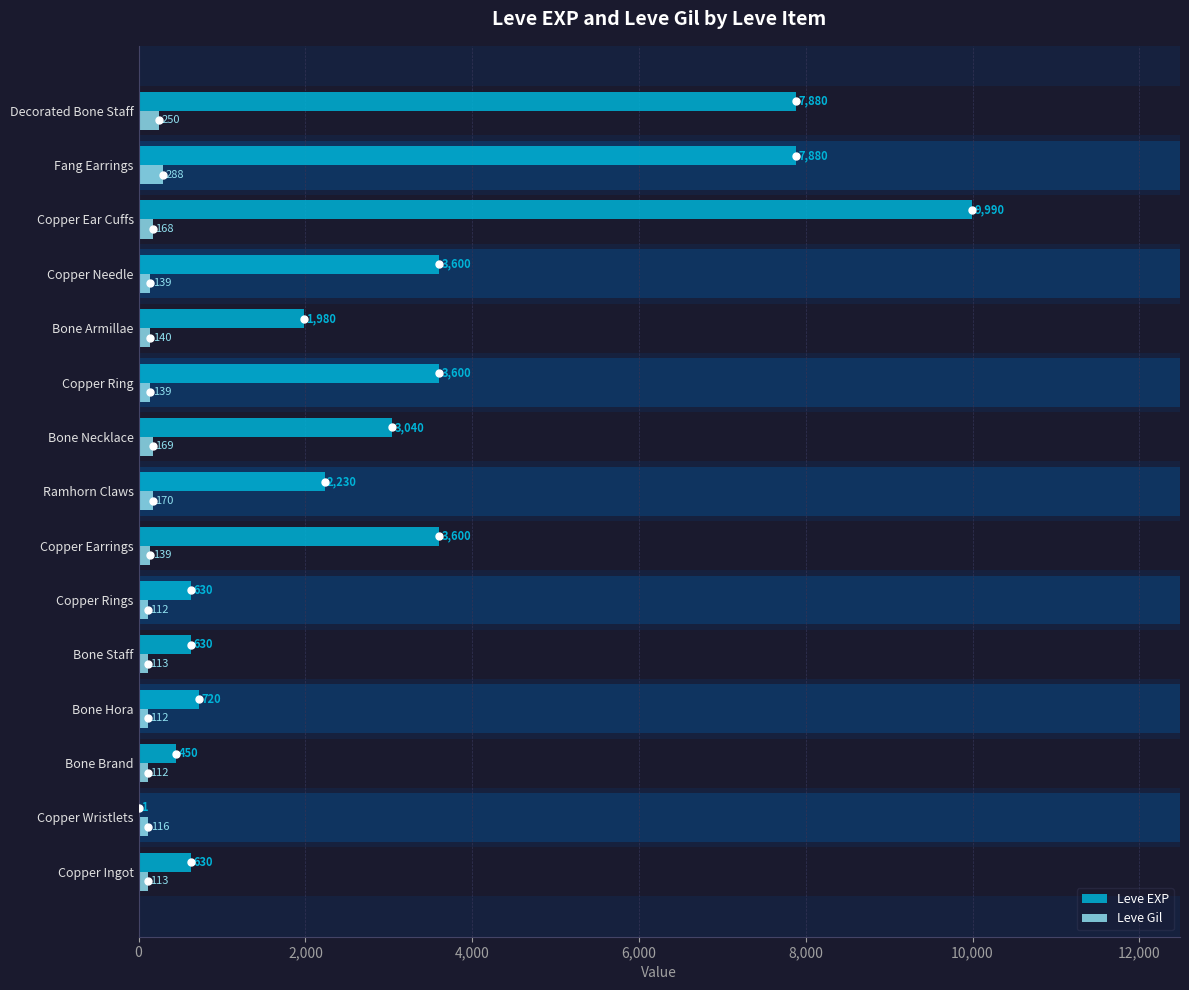

How many values in the Leve Gil series exceed 139?

6